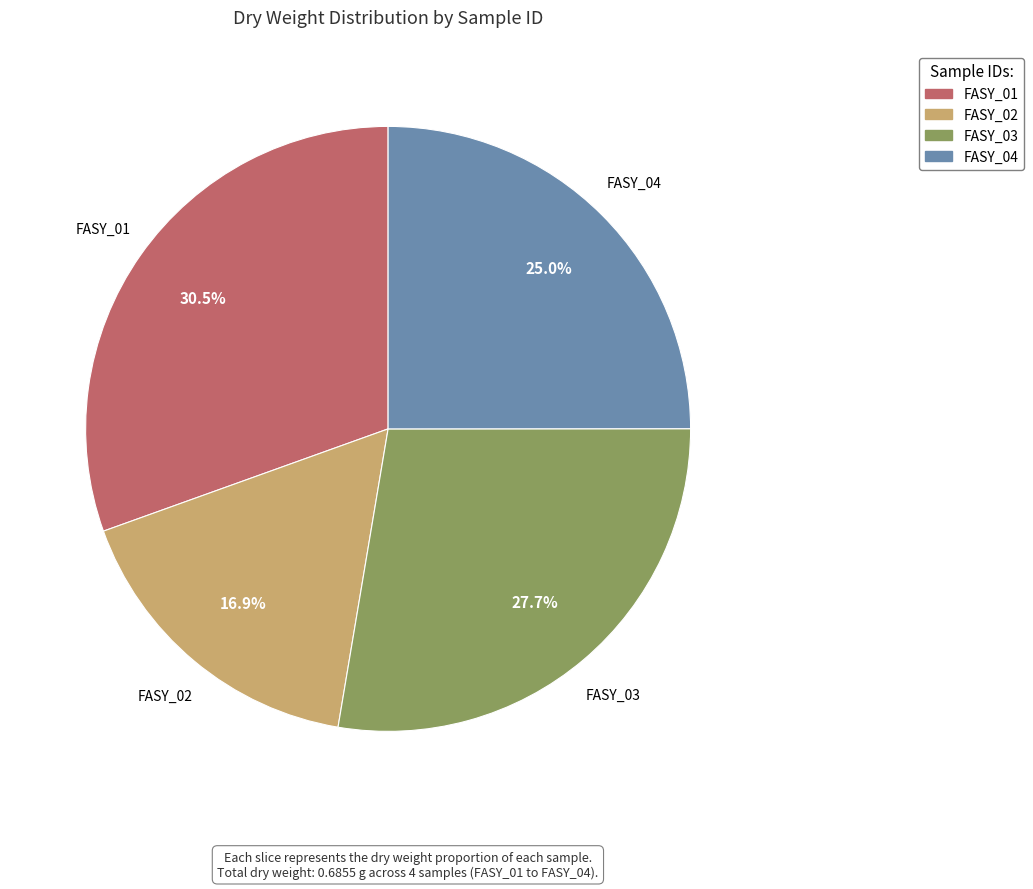

What portion of the pie excludes FASY_04?

75.0%